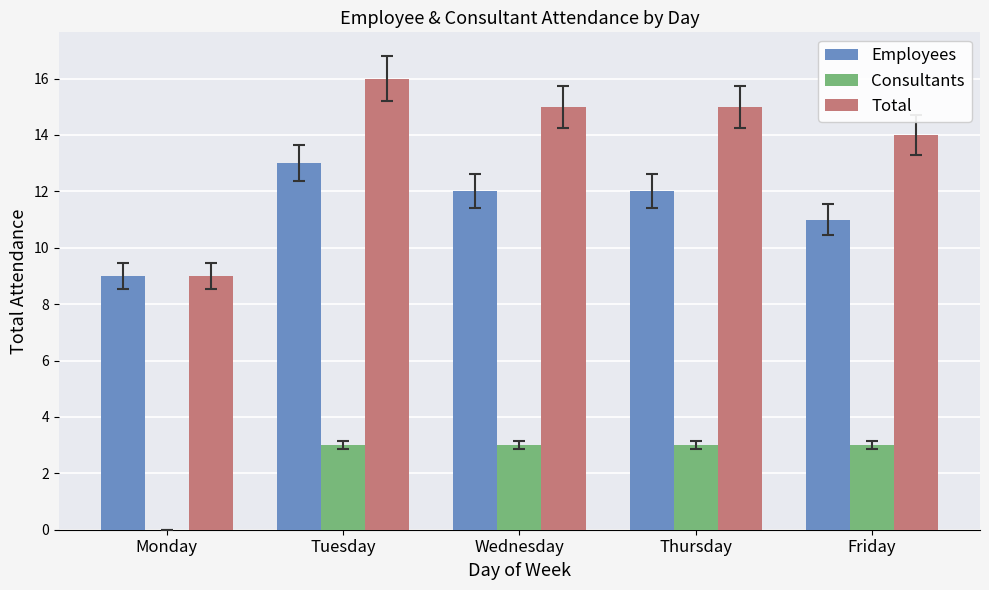

What is the highest value of the Total series?

16